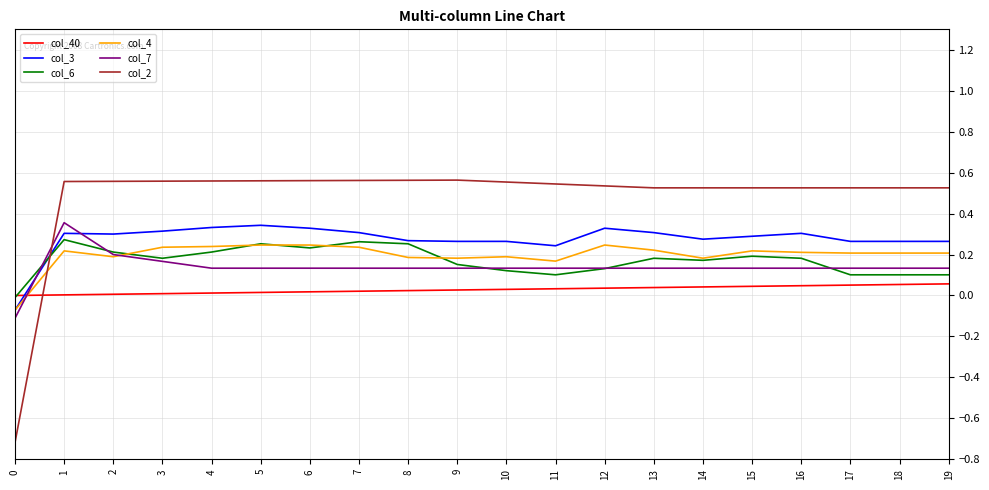

Which series has the largest total across all categories?

col_2